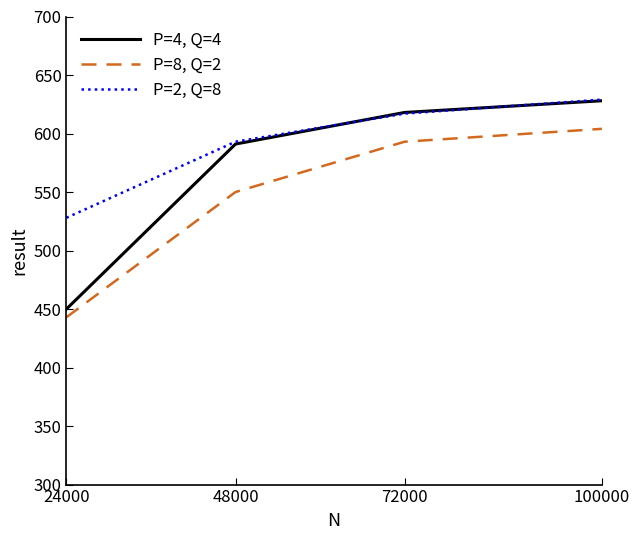

Is it true that P=2, Q=8 equals 528 at 24000?

True